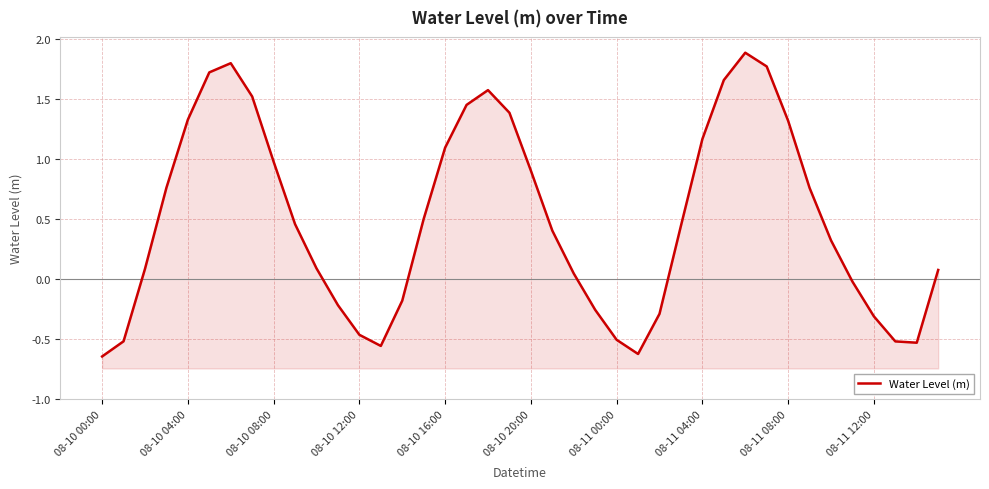

What is the difference between the maximum and minimum values?

2.5